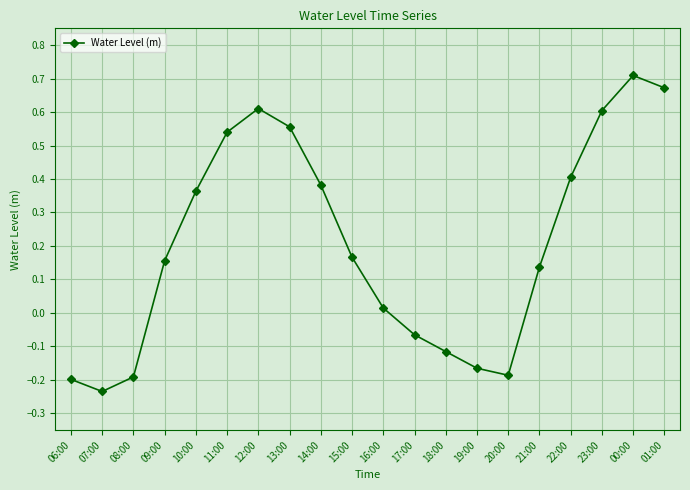

True or false: the data shows 0.5 at 14:00.

False